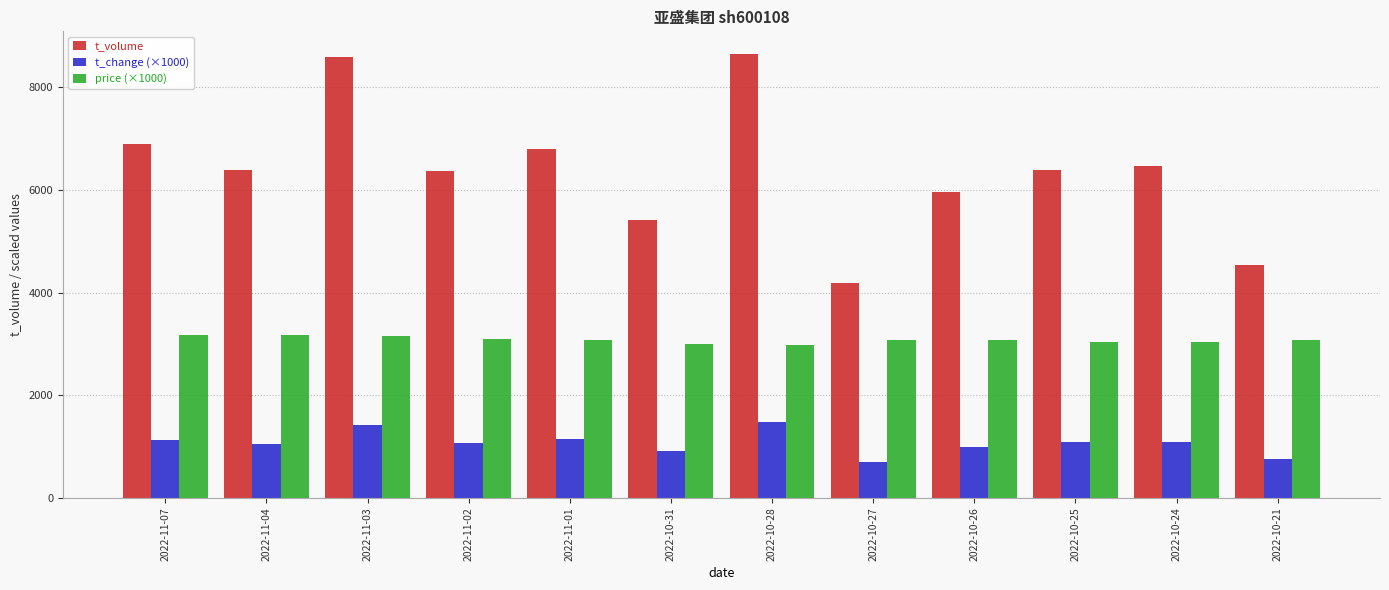

What is the maximum value shown in the chart?

8658